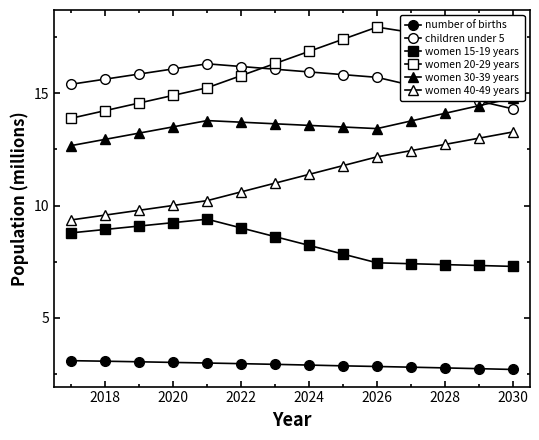

The value of women 15-19 years at 2032 is 12.9. True or false?

False